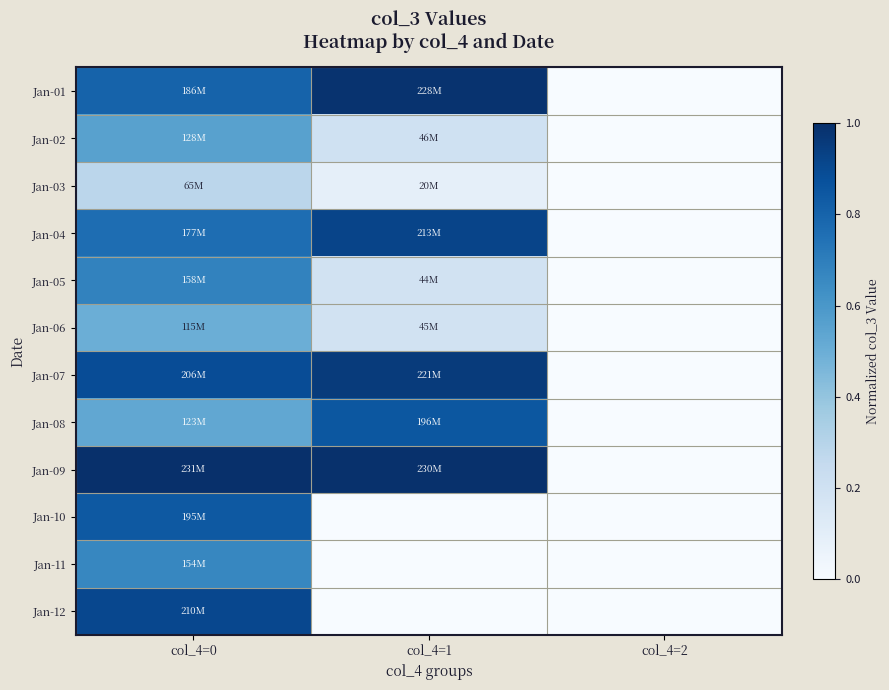

How many distinct data groups are displayed?

12